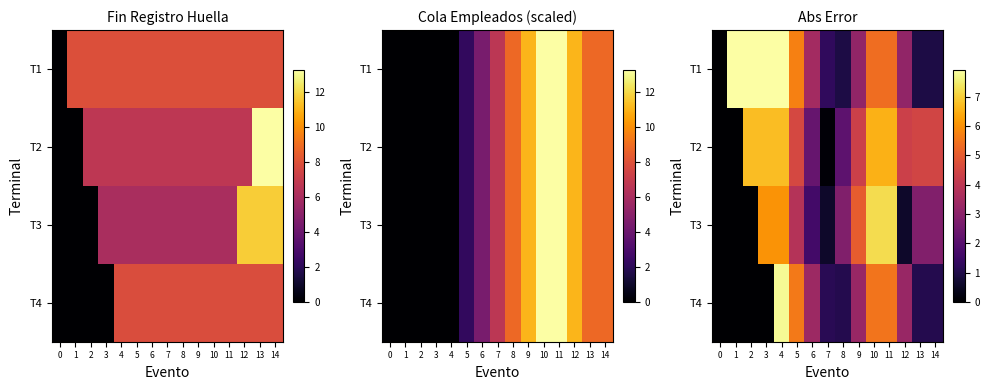

Where does the T2 series first go above 4?

2